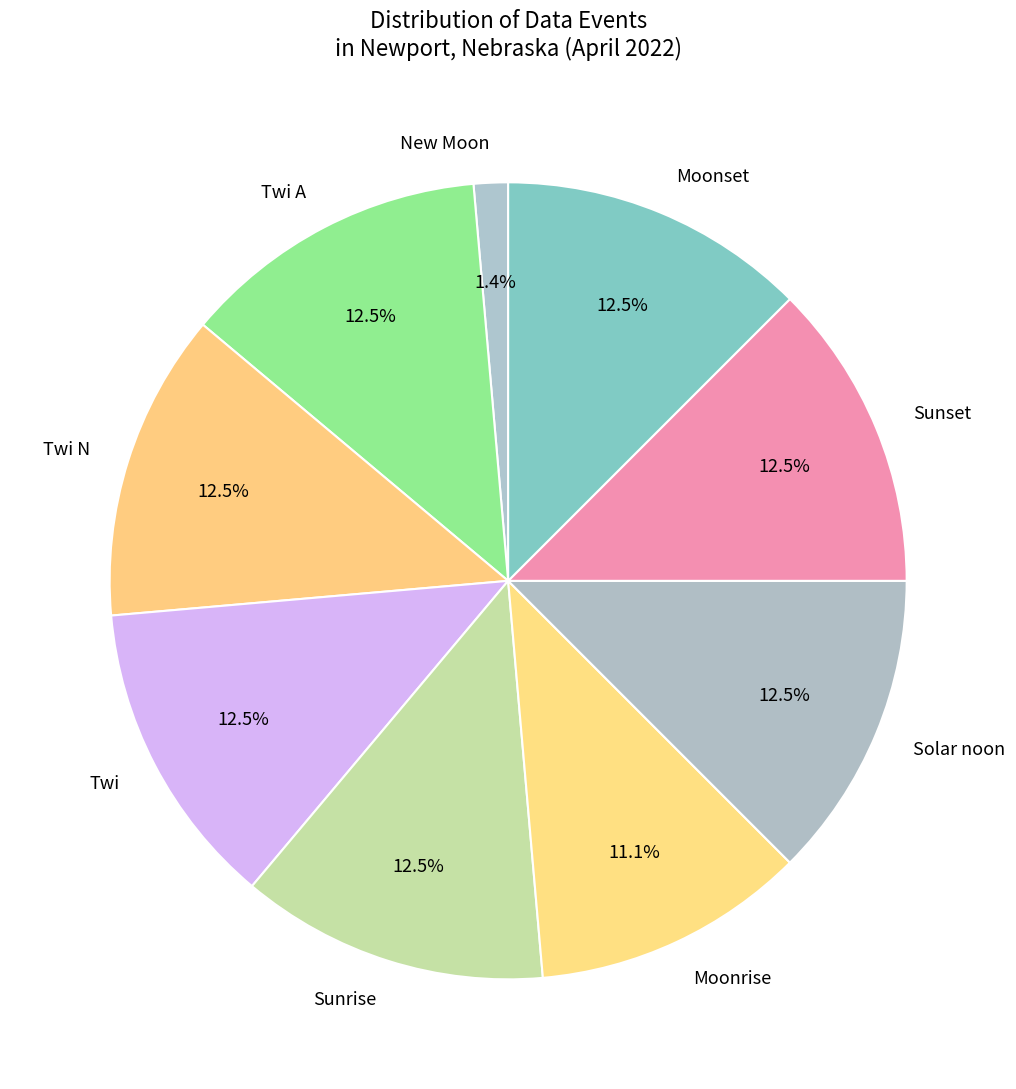

How many segments does this pie chart have?

9